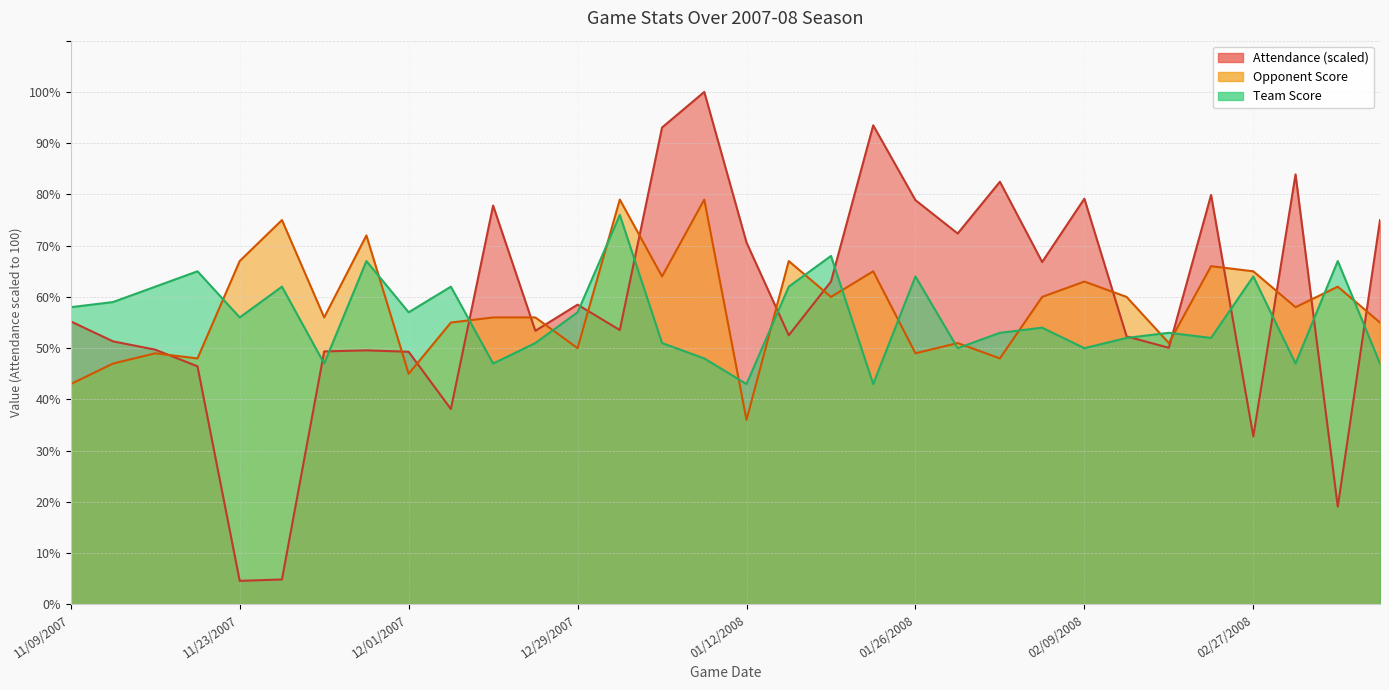

How many lines are shown in the chart?

3